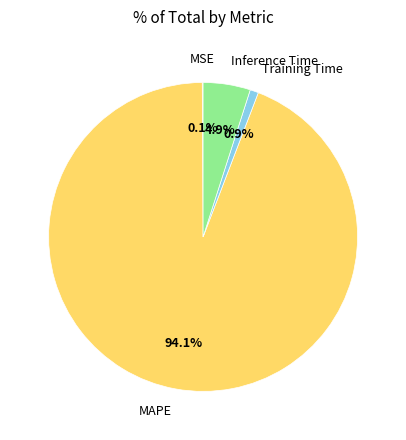

Is there any slice that represents more than half of the pie?

Yes